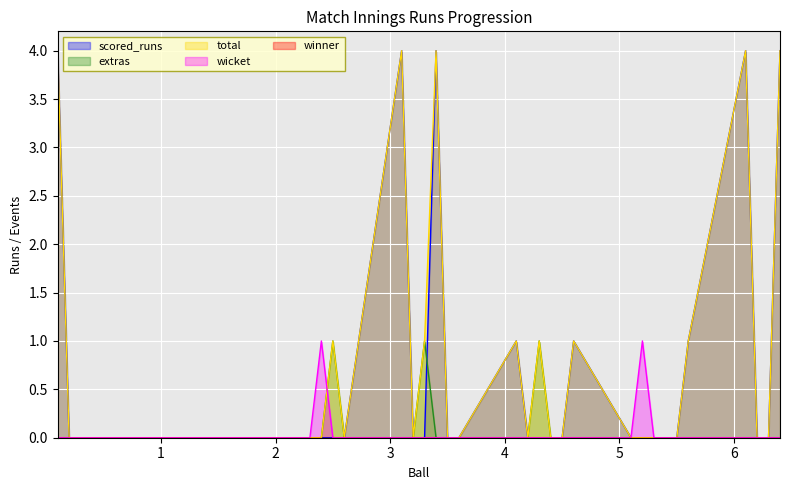

Is the value of extras at 4.1 greater than the value of total at 3.2?

No